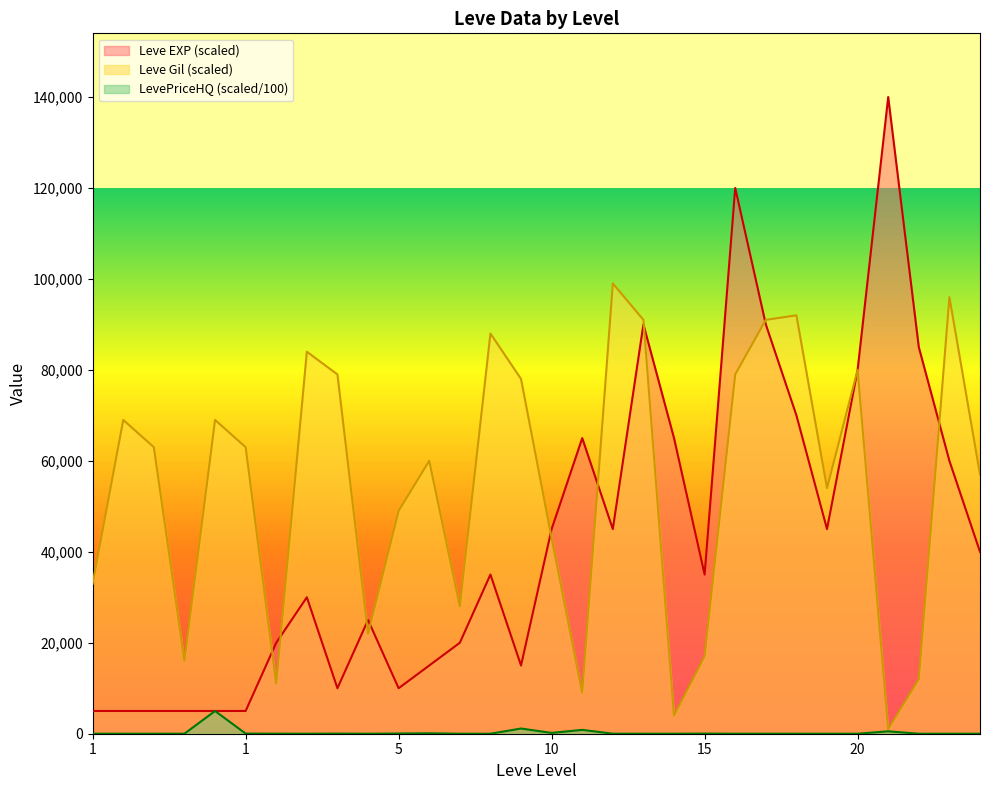

Count the number of data series in this chart.

3